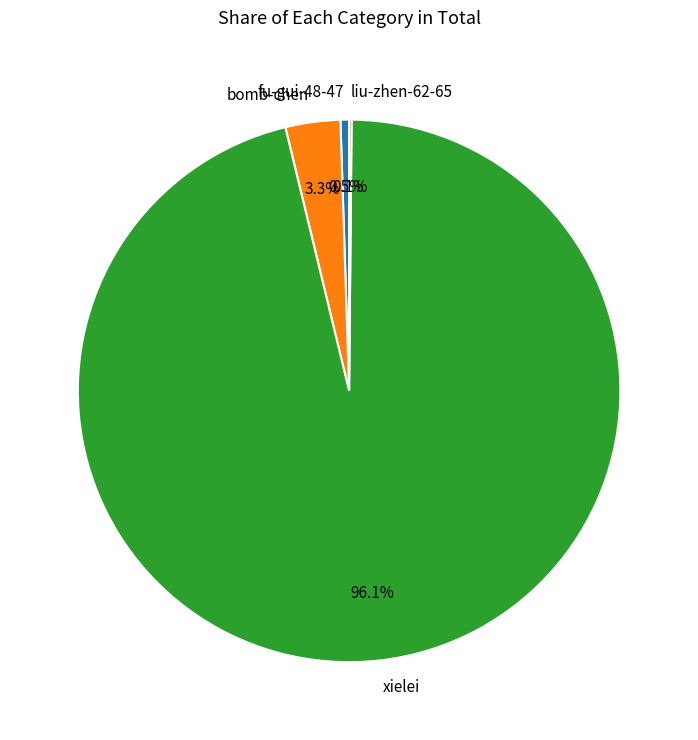

How much of the chart is everything except xielei?

3.9%